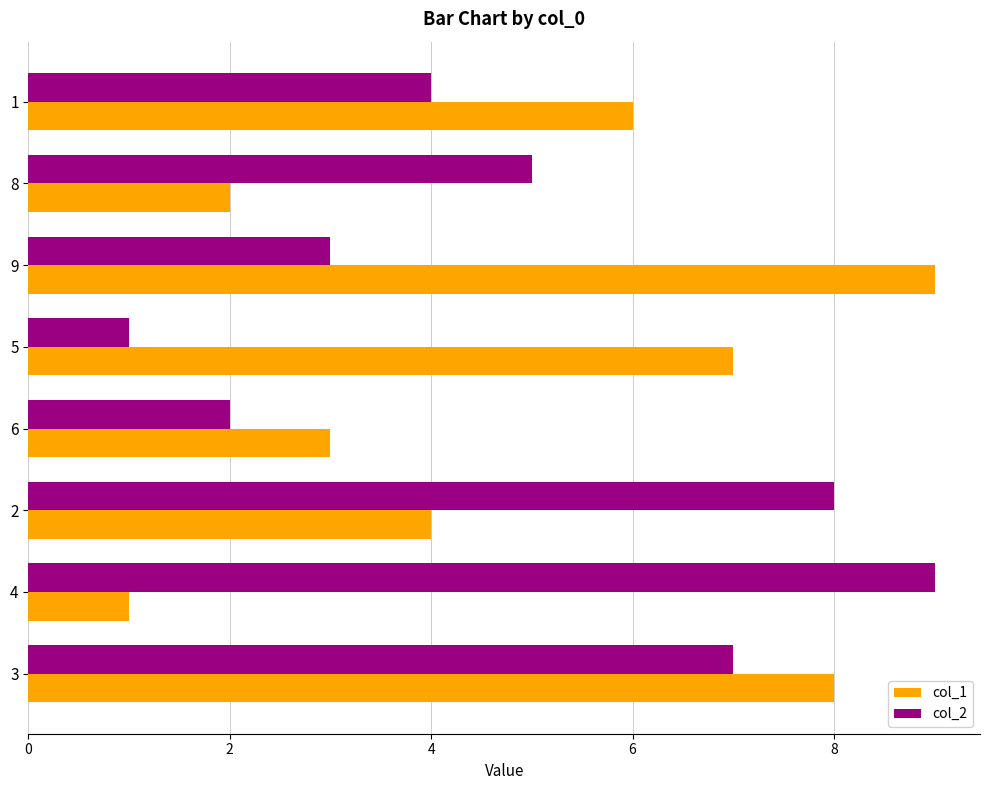

At which label does col_2 reach its minimum?

5